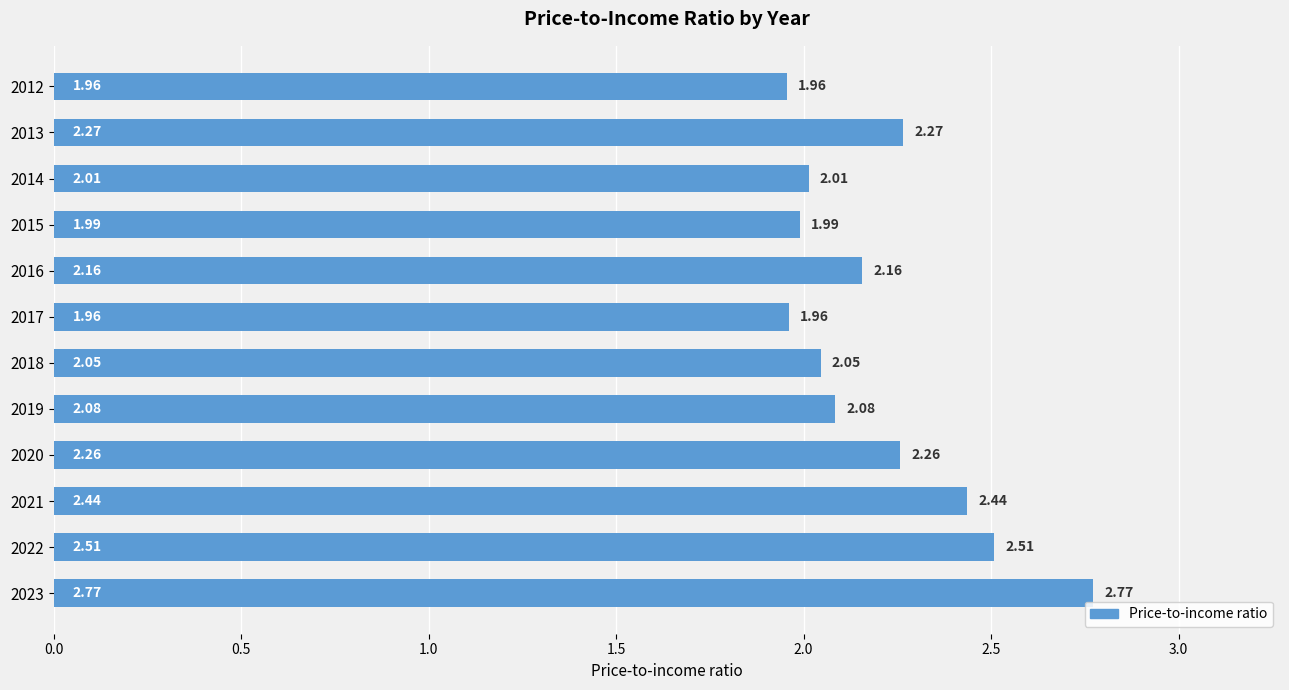

What is the difference between the values at 2014 and 2023?

0.8